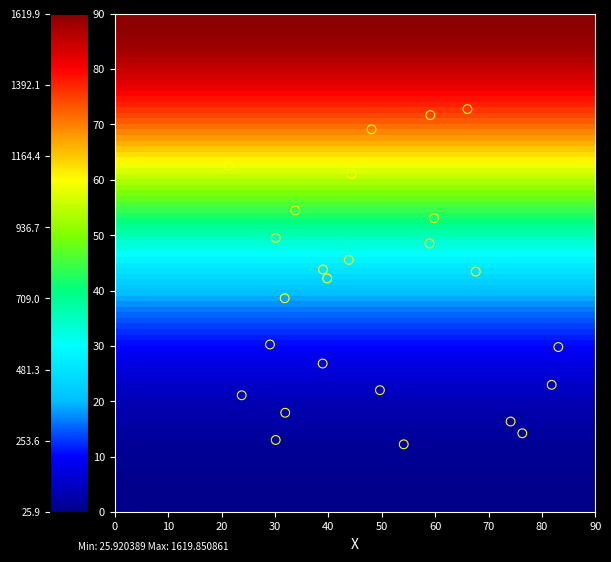

What is the range of X values (max minus min)?

61.7